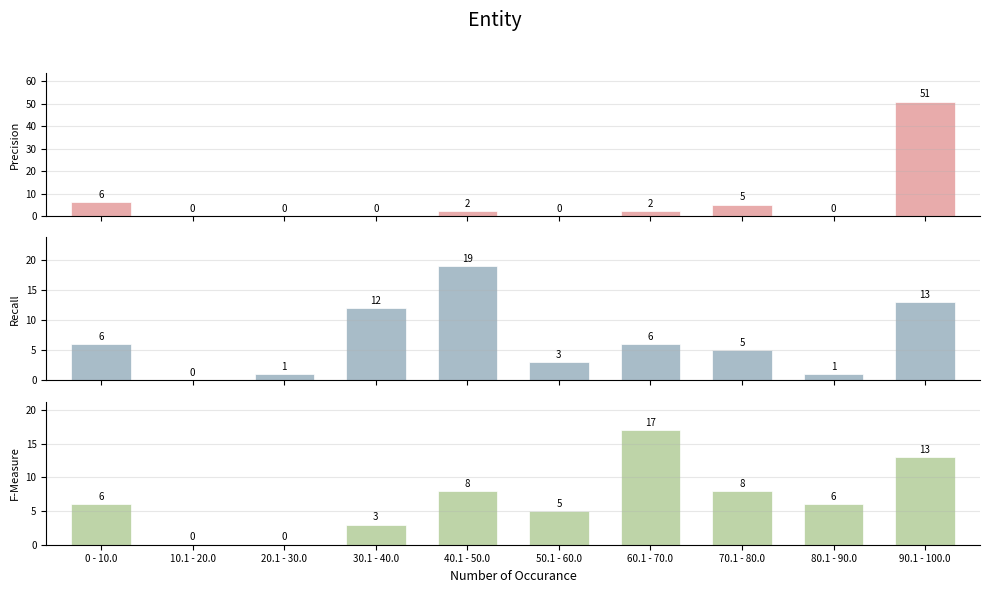

Which has a higher value, 10.1 - 20.0 or 30.1 - 40.0?

10.1 - 20.0